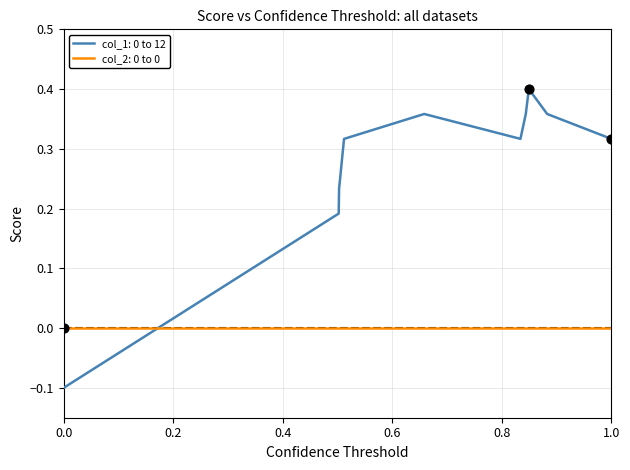

Which series has the largest range (max minus min)?

col_1: 0 to 12